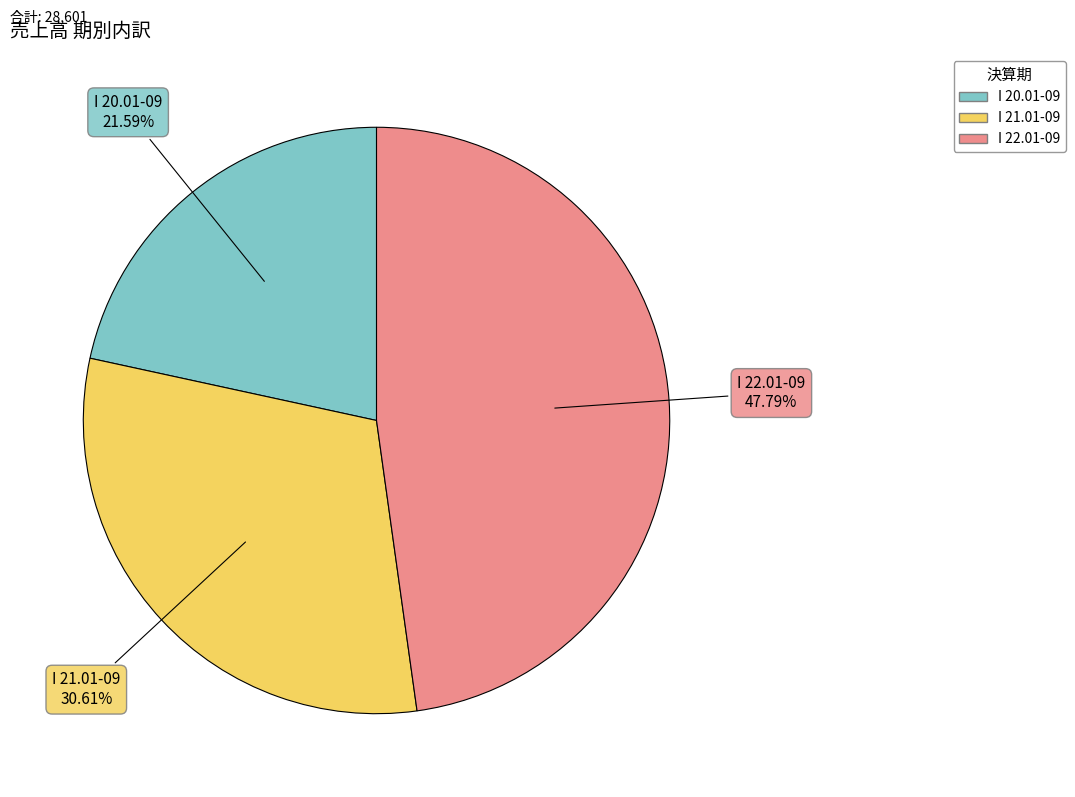

How many slices are in this pie chart?

3